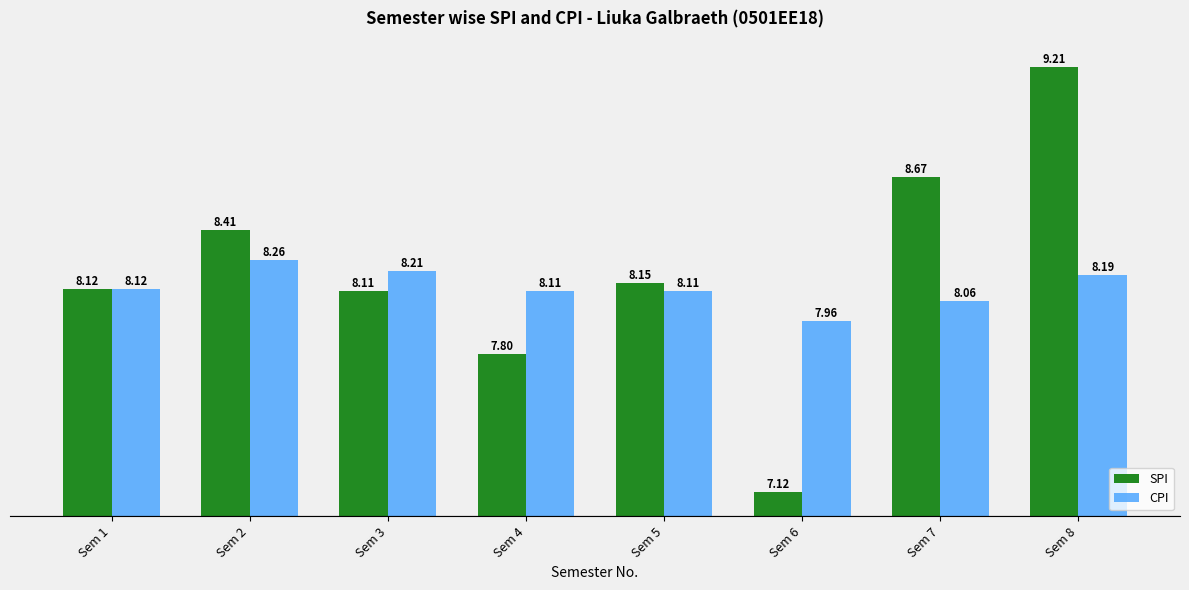

At which label is CPI closest to 1?

Sem 6